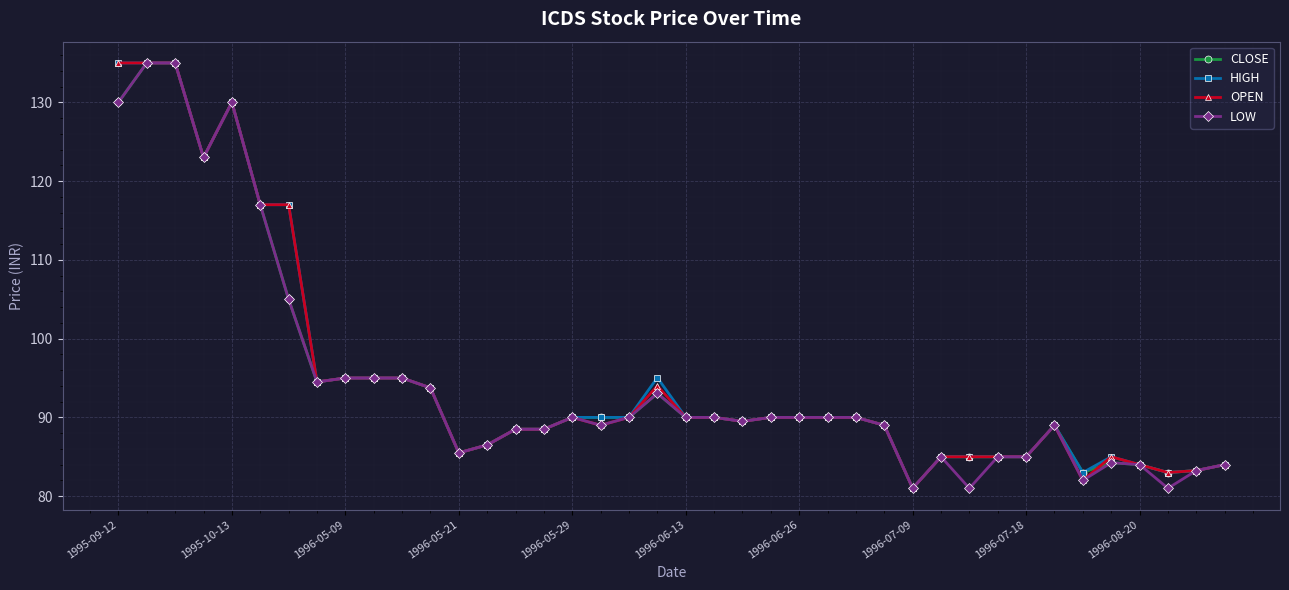

What is the greatest value displayed?

135.0